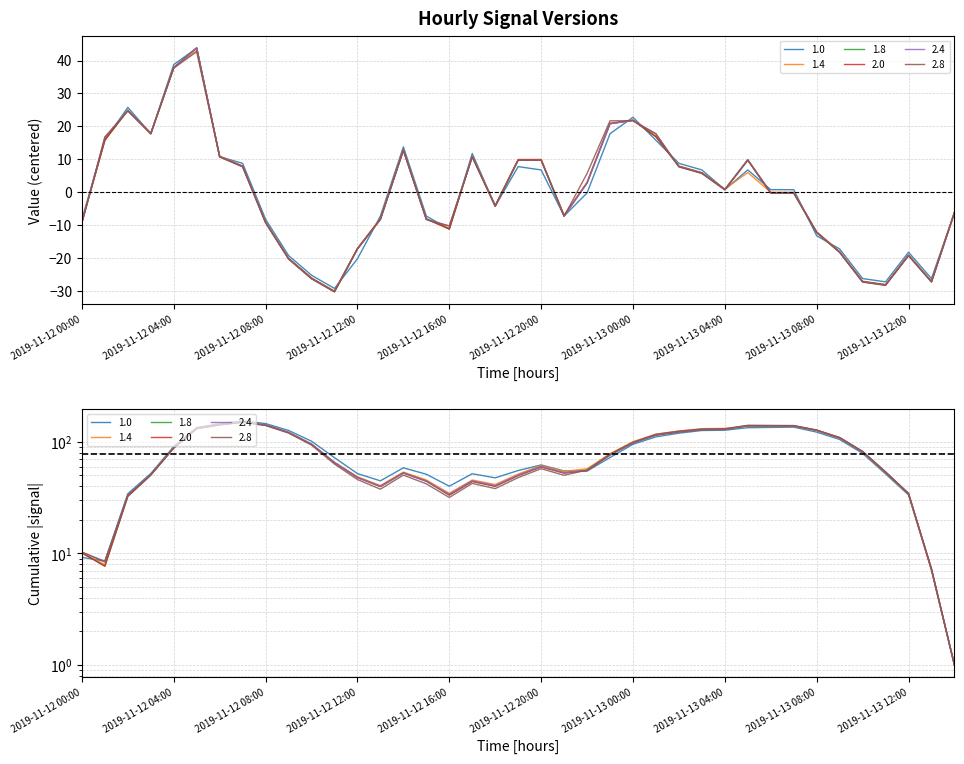

Between which two adjacent categories do 1.8 and 1.0 first intersect?

2019-11-12 00:00 and 2019-11-12 01:00